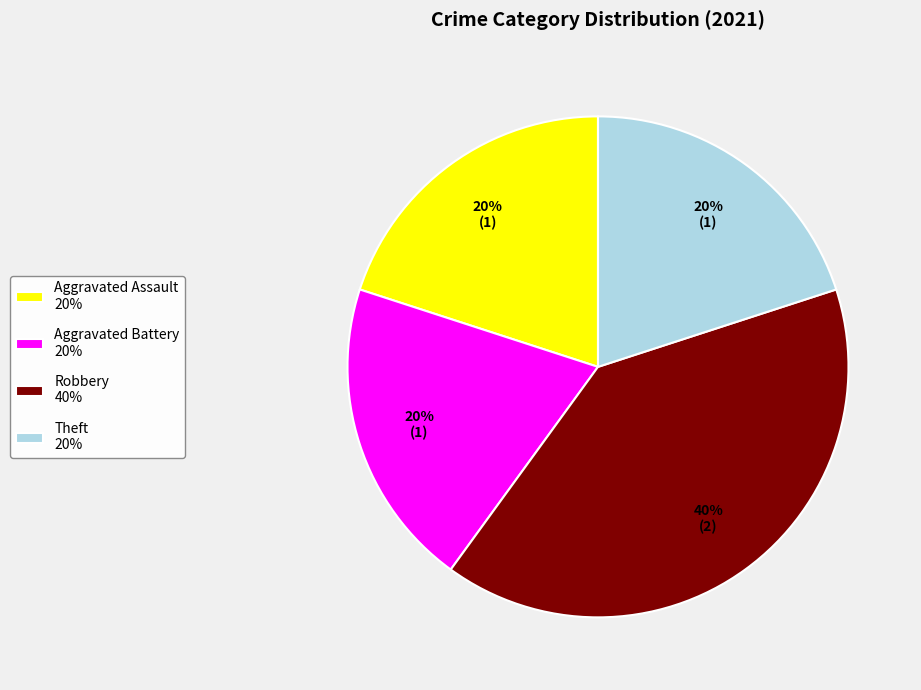

To the nearest percent, what is the average slice percentage?

25%